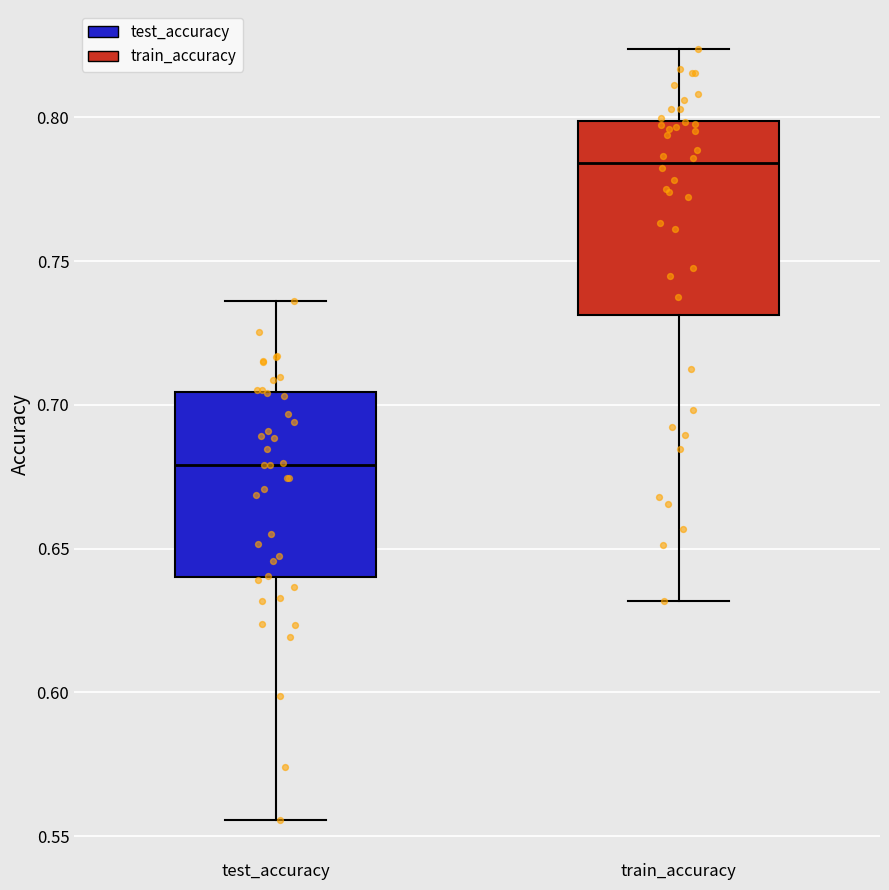

Where is the lower edge of the box for test_accuracy on the y-axis? The values are not printed on the chart, so give them approximately, as read against the axis.

0.640